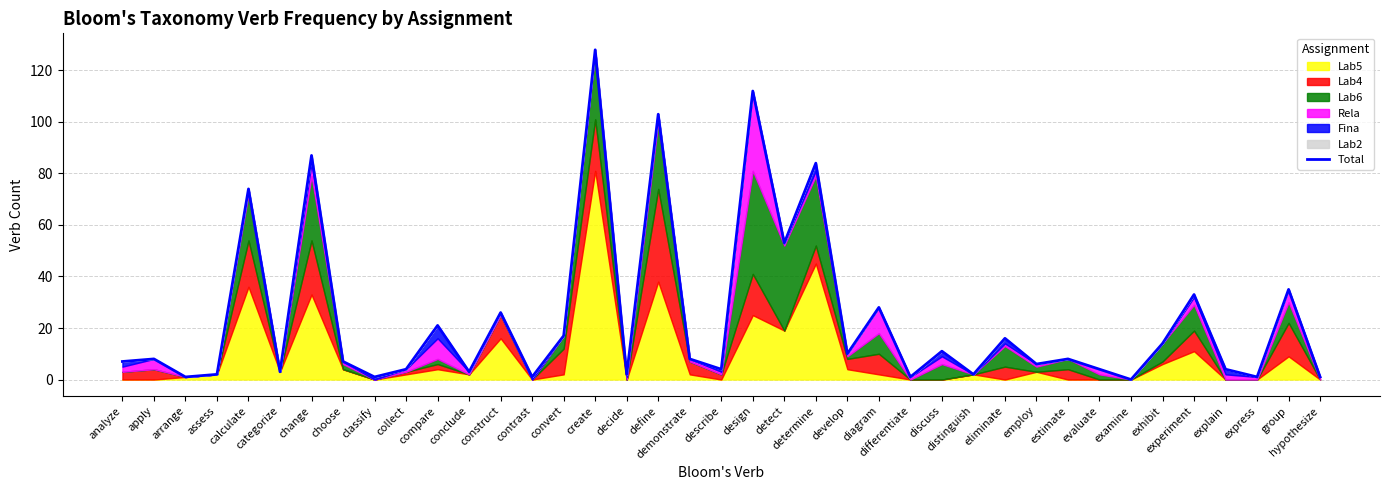

How many points are lower than both their immediate neighbors (excluding endpoints)?

14